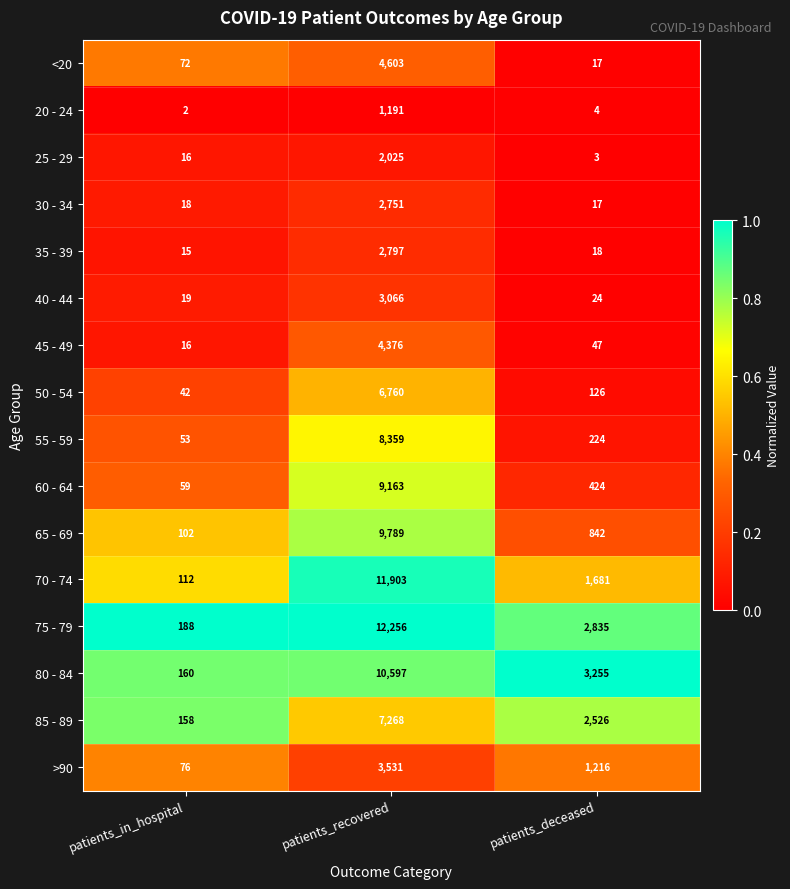

What is the spread (max minus min) of values at patients_in_hospital?

186